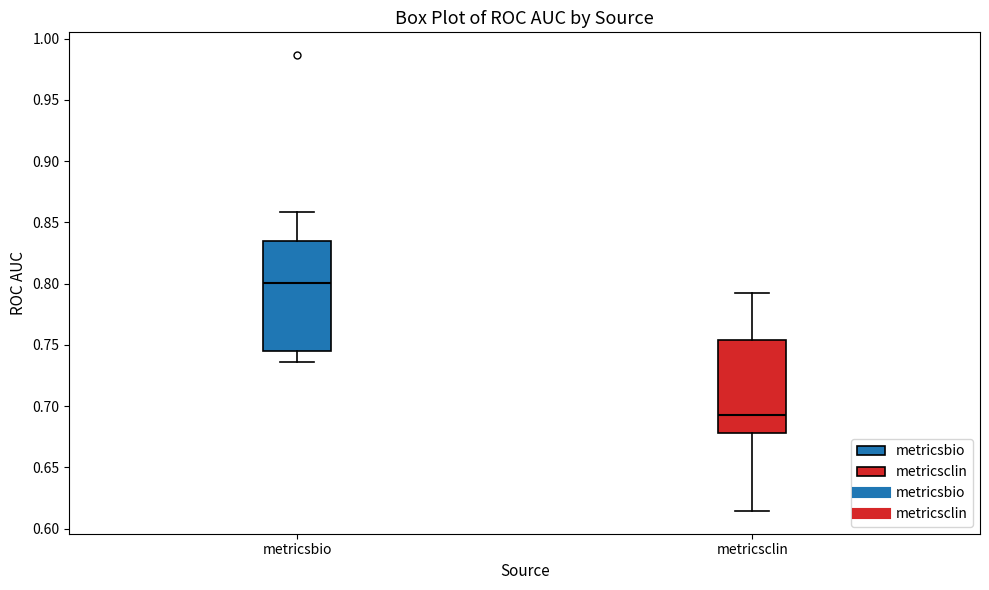

Reading left to right, transcribe this box plot: for each box, give where its median line is, the range the box spans, and where its two whiskers end, as read against the y-axis. The values are not printed on the chart, so give them approximately, as read against the axis.

metricsbio: median 0.800, box 0.745 to 0.835, whiskers 0.735 to 0.860
metricsclin: median 0.695, box 0.680 to 0.755, whiskers 0.615 to 0.790